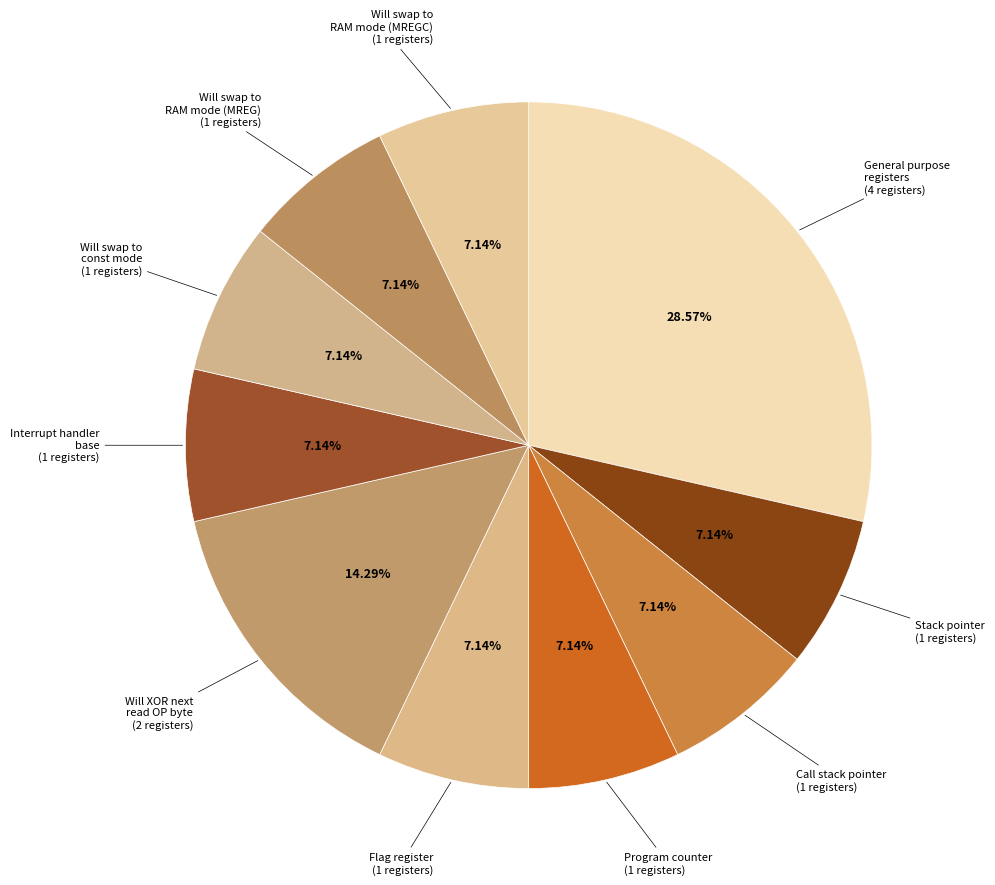

Approximately how many times larger is the value at Program counter compared to Will XOR next read OP byte?

0.5